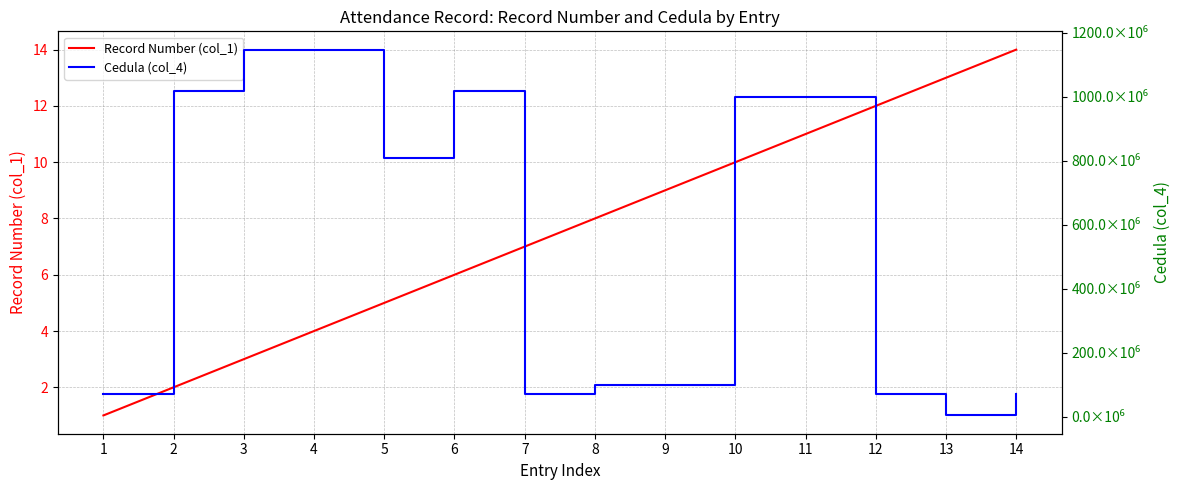

Where does the Record Number (col_1) series first go above 8?

9